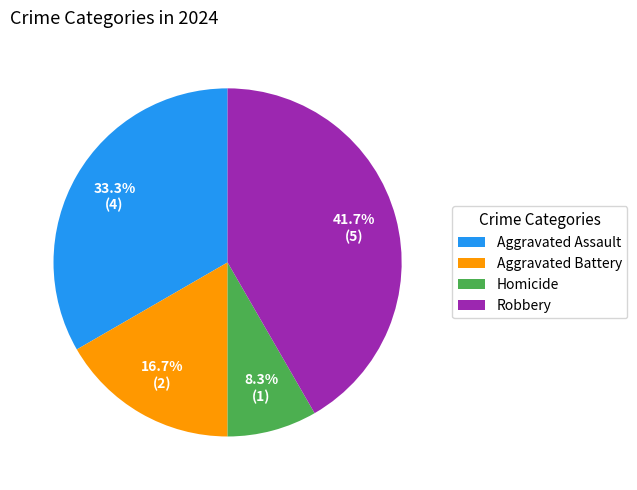

True or false: Robbery accounts for 42% of the total.

True